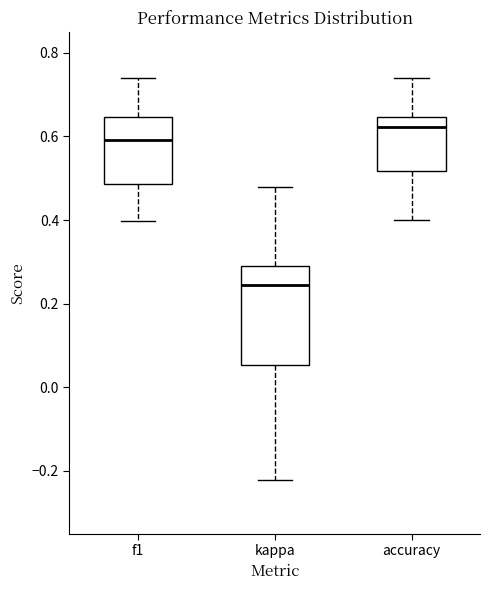

Where does the upper whisker of the box for f1 end on the y-axis? The values are not printed on the chart, so give them approximately, as read against the axis.

0.74